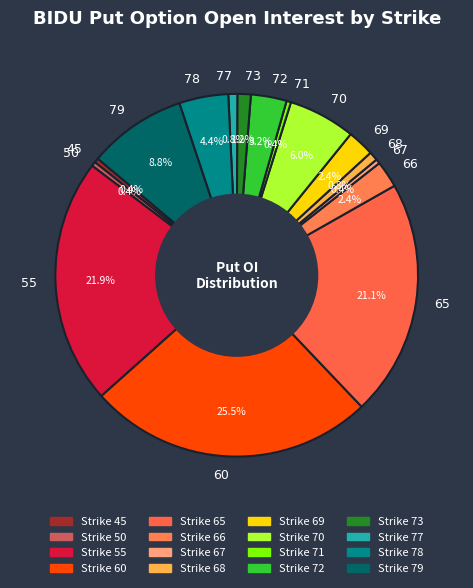

What portion of the pie excludes 69?

97.6%